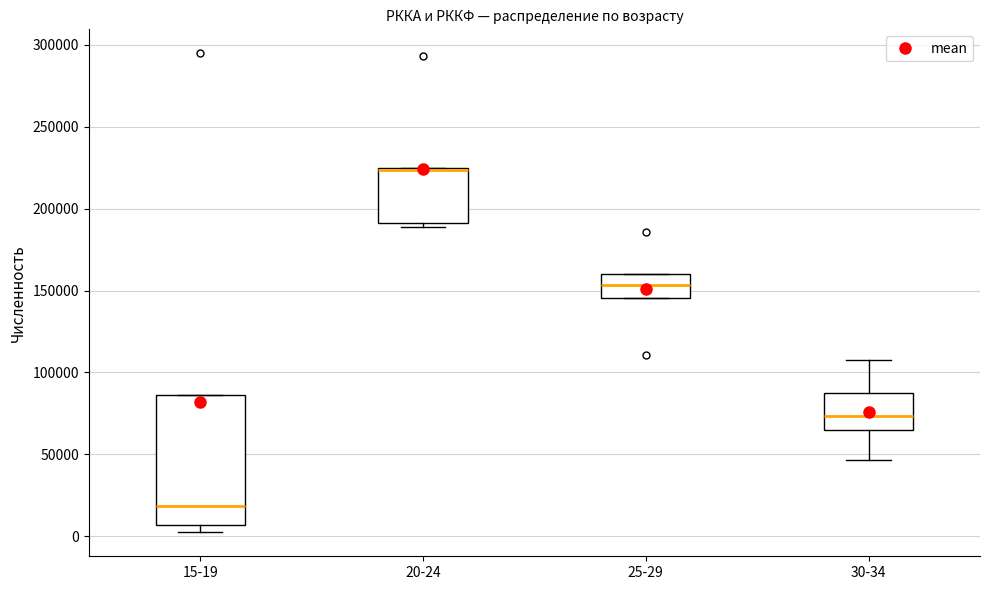

Reading left to right, transcribe this box plot: for each box, give where its median line is, the range the box spans, and where its two whiskers end, as read against the y-axis. The values are not printed on the chart, so give them approximately, as read against the axis.

15-19: median 20000, box 5000 to 85000, whiskers 0 to 85000
20-24: median 225000 (drawn on the box's upper edge), box 190000 to 225000, whiskers 190000 (just below the box's lower edge) to 225000
25-29: median 155000, box 145000 to 160000, whiskers 145000 to 160000
30-34: median 75000, box 65000 to 85000, whiskers 45000 to 110000